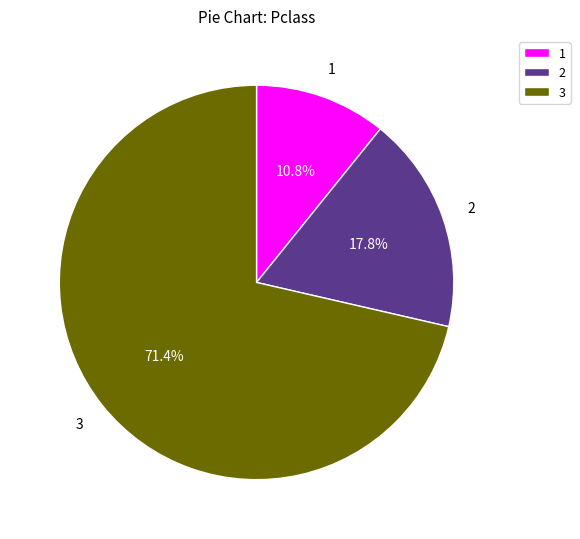

Rank the categories by value from highest to lowest.

3, 2, 1